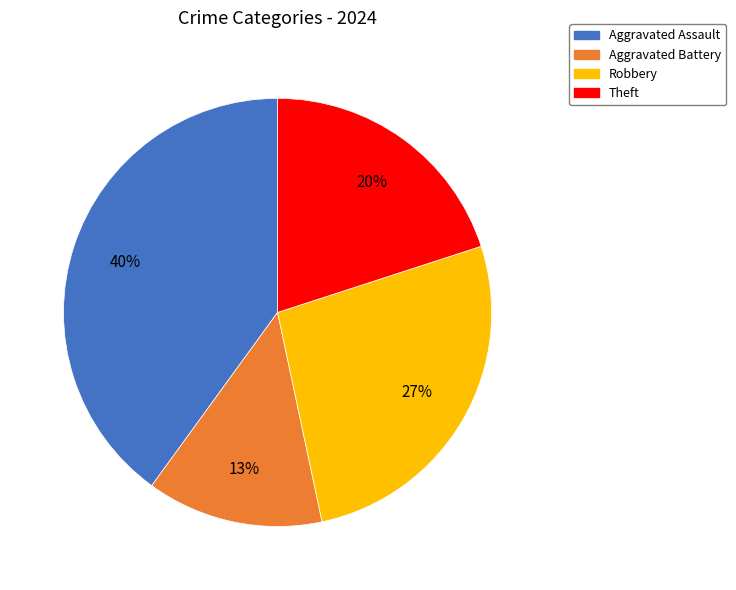

What percentage is the Robbery slice, to the nearest percent?

27%